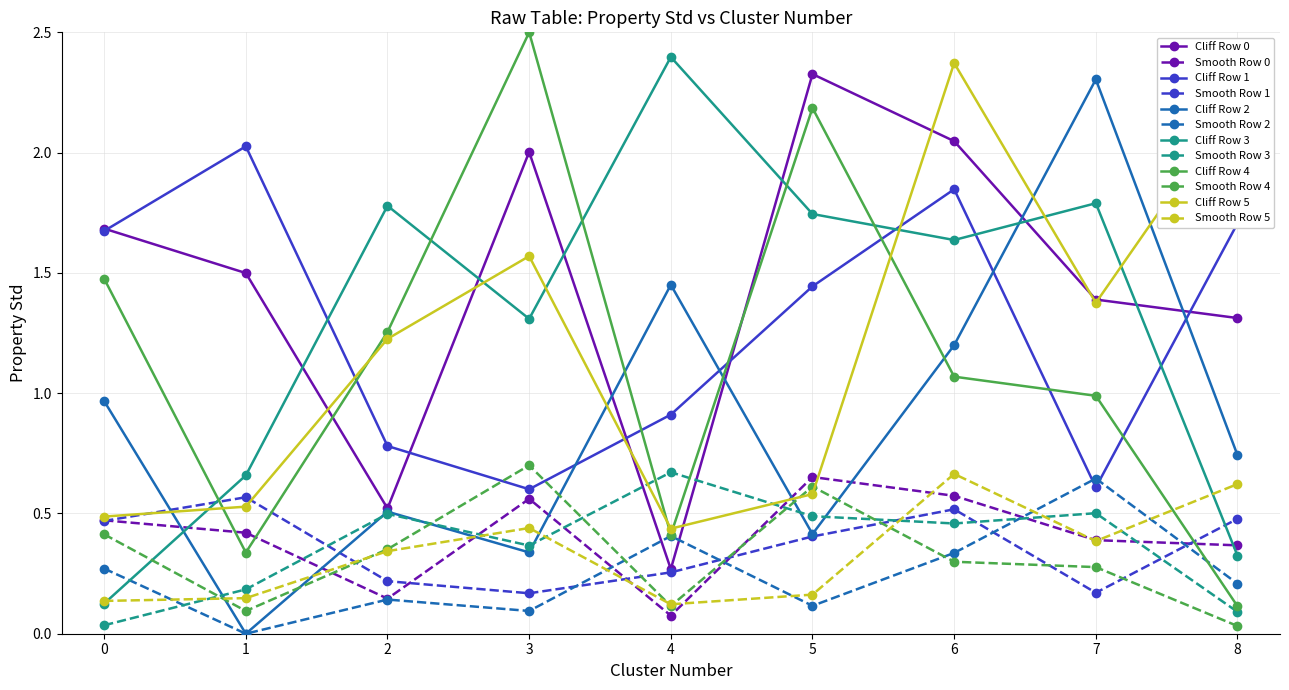

How many data points does each series have?

9